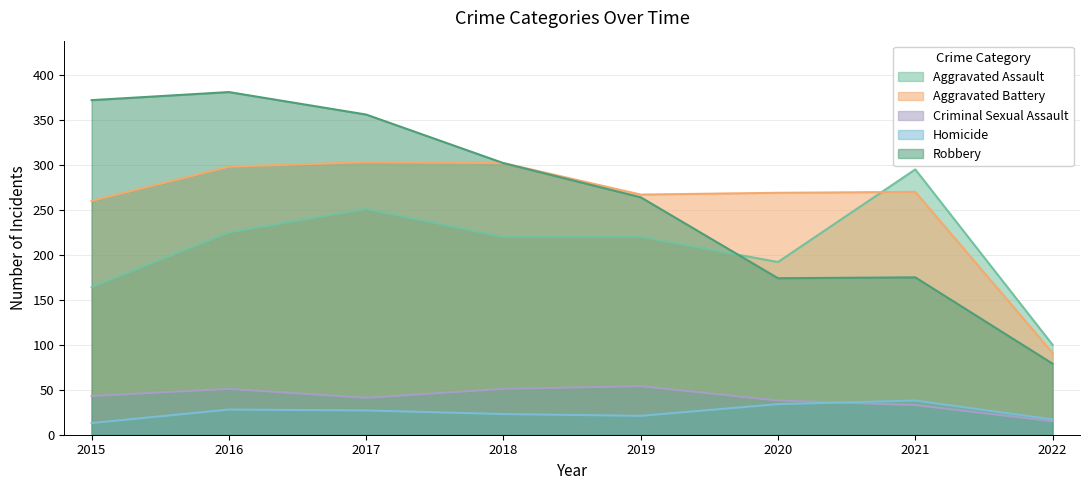

At which category is the sum across all series the highest?

2016